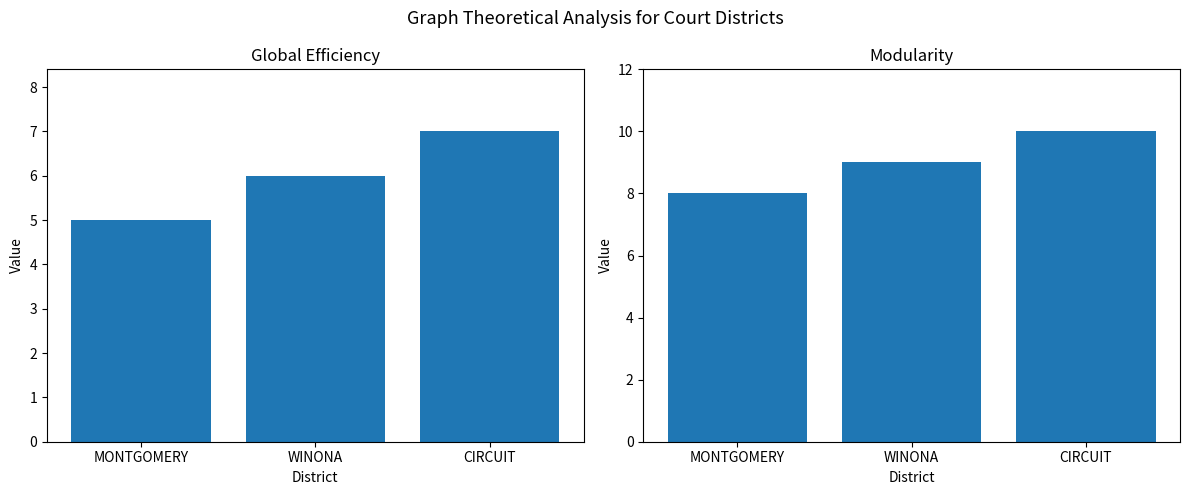

What position from the left is MONTGOMERY?

1